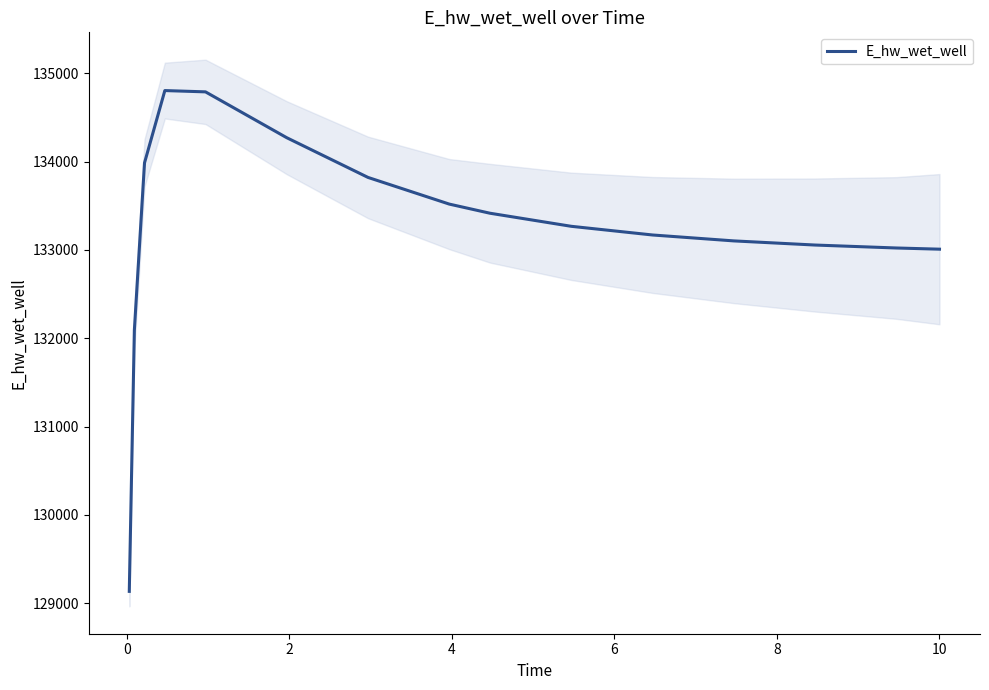

What is the highest value of the E_hw_wet_well series?

134803.5